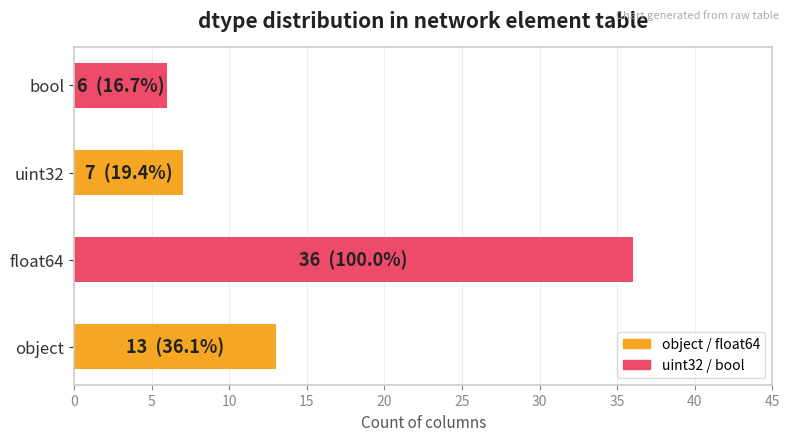

Count the number of categories in the chart.

4